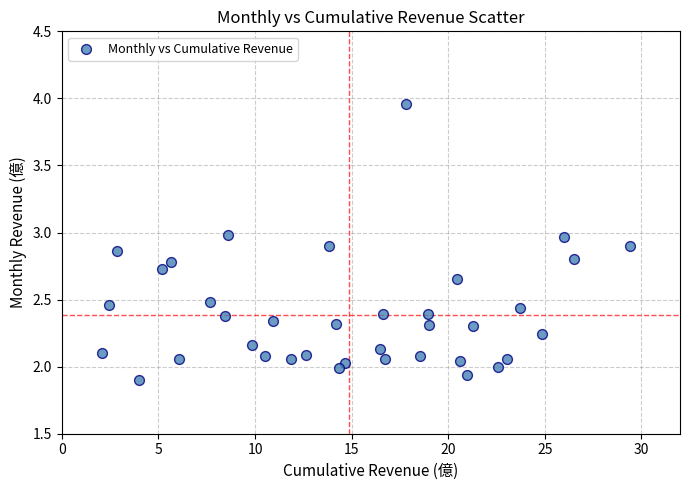

What is the range of X values (max minus min)?

27.3